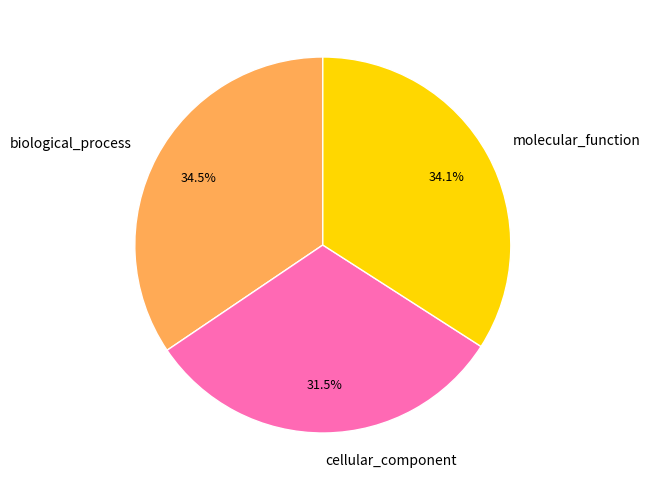

Count the number of slices in the pie.

3